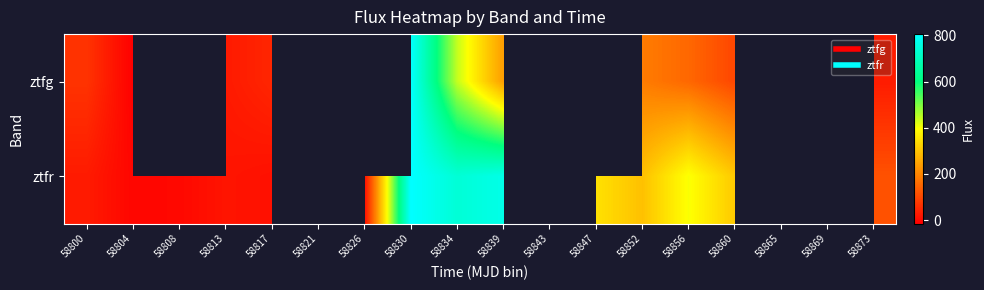

Which label corresponds to the smallest value in the chart?

58804